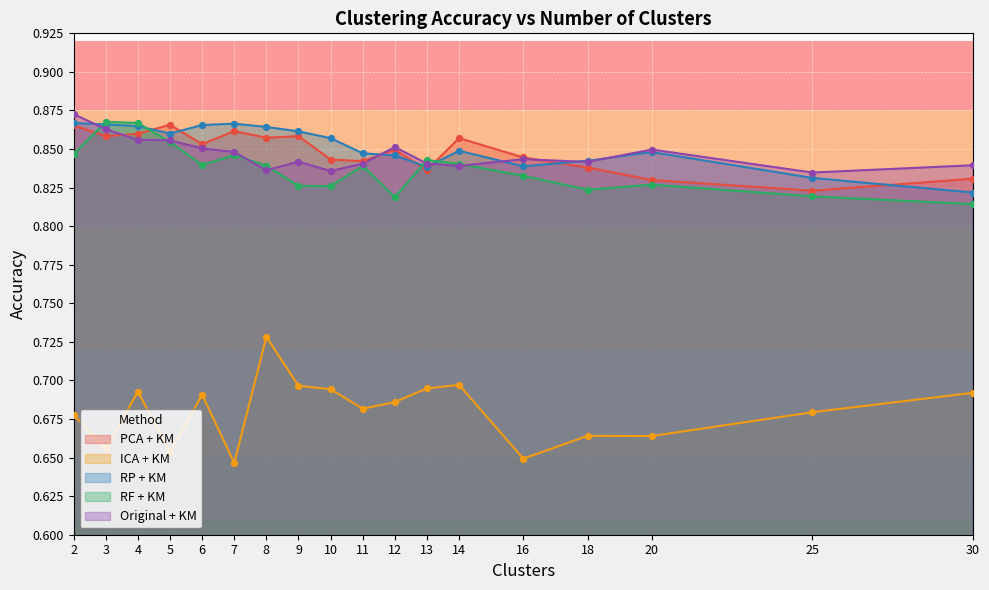

Which series has the largest total across all categories?

RP + KM